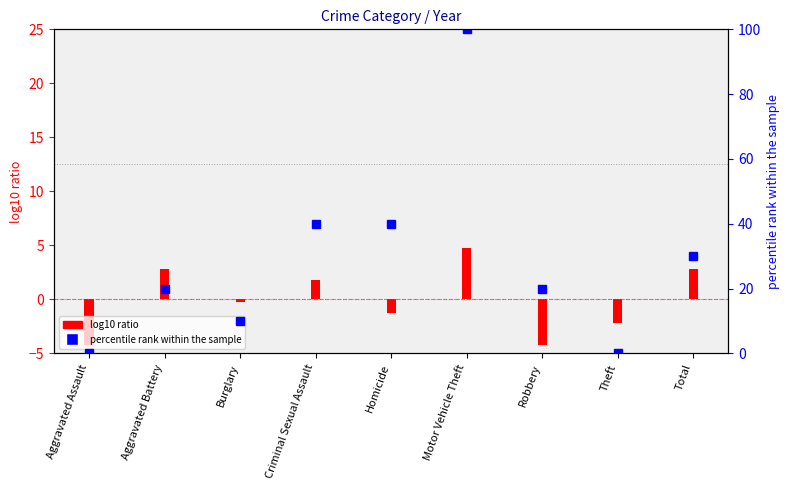

At which category does the chart reach its peak across all series?

Motor Vehicle Theft